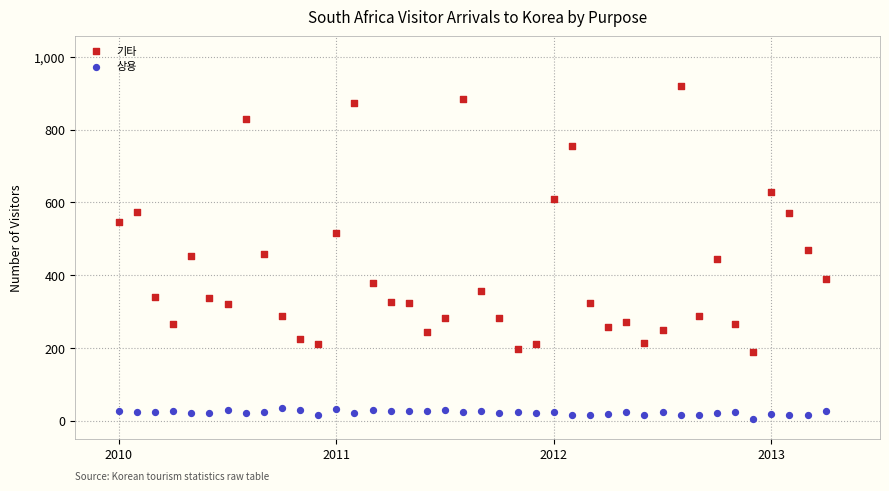

Across all data points, what is the range of Y values (max minus min)?

915